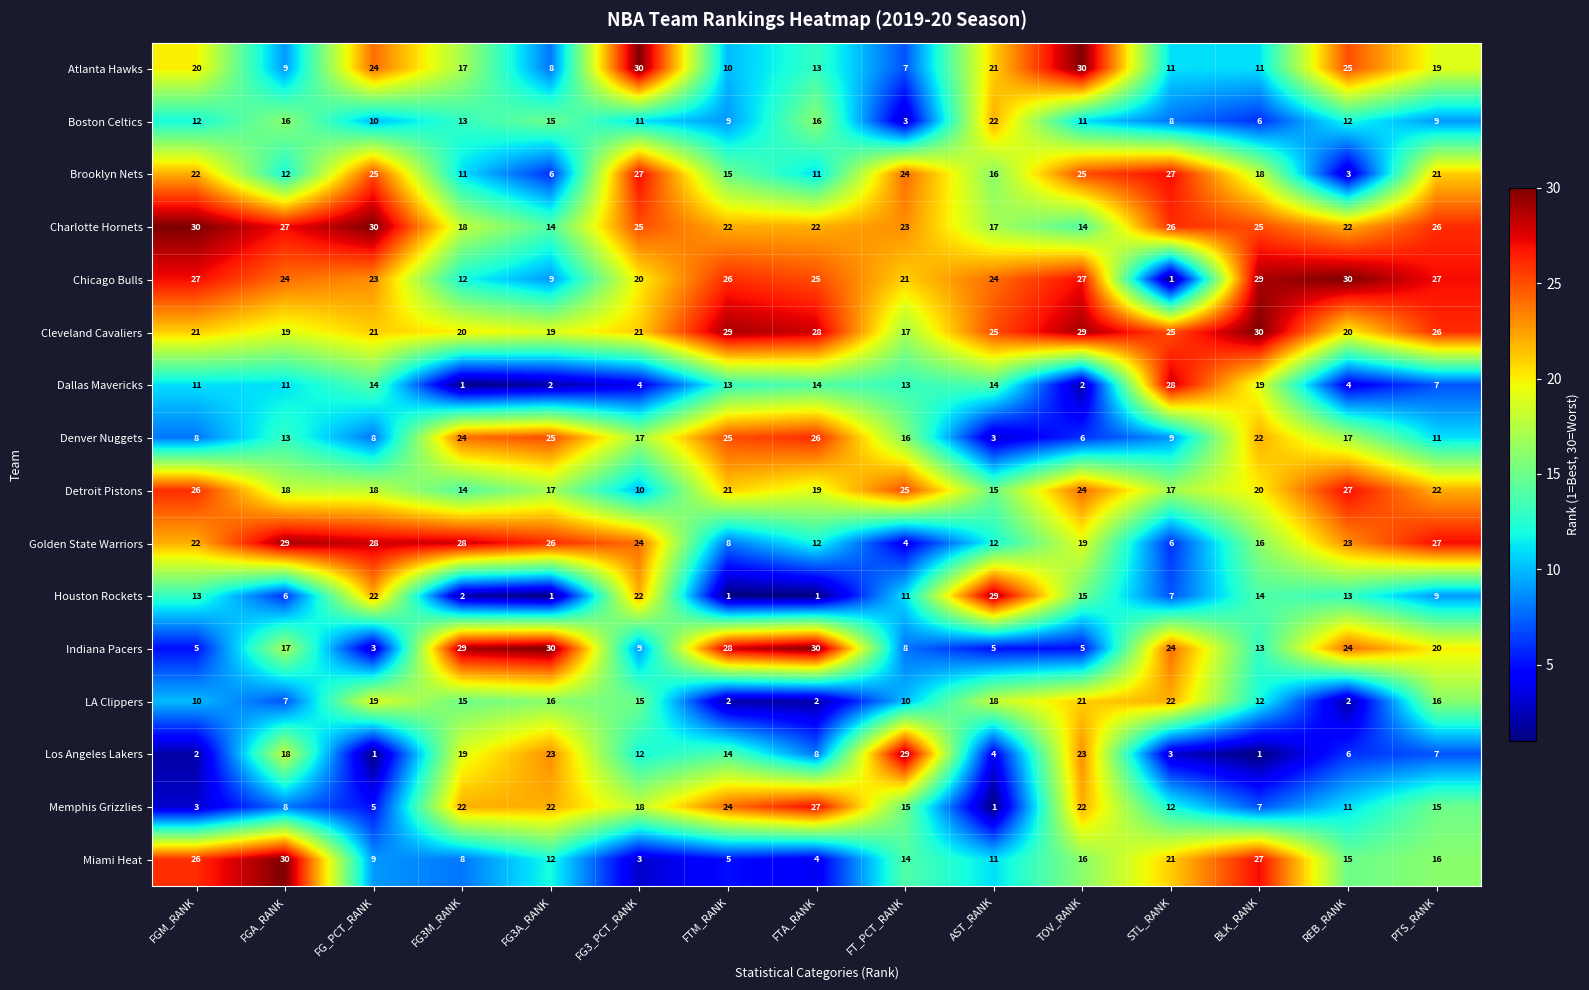

What value does the Boston Celtics series have at REB_RANK, to the nearest 5?

10